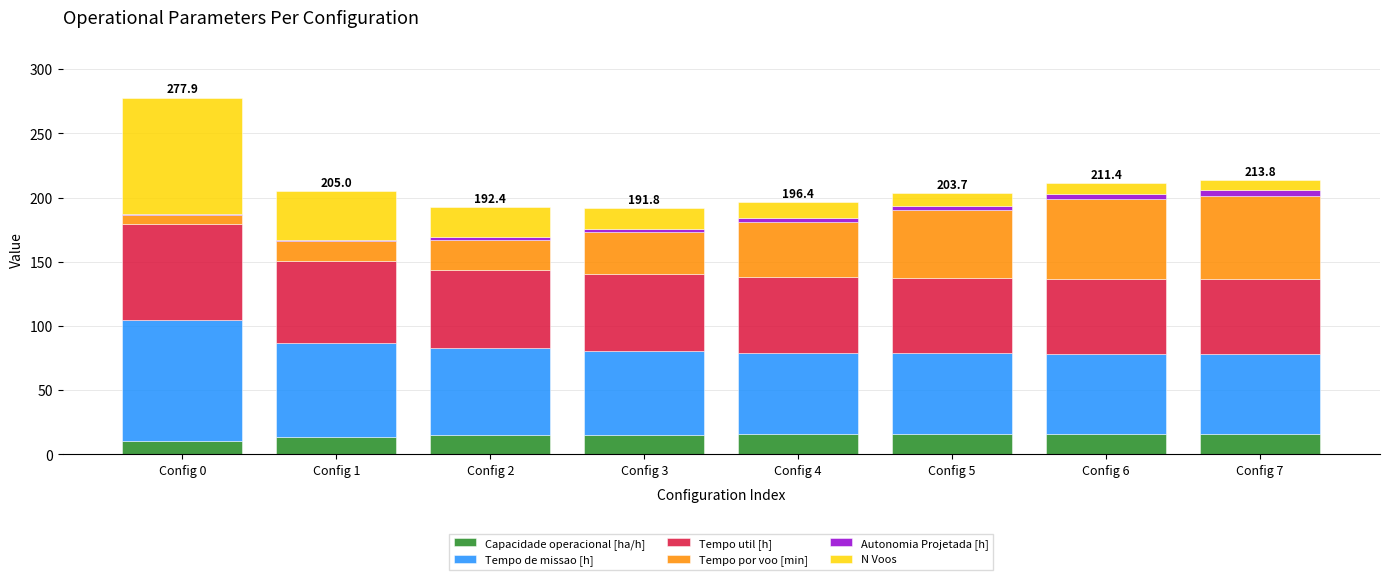

What is the sum of all Capacidade operacional [ha/h] values?

118.3